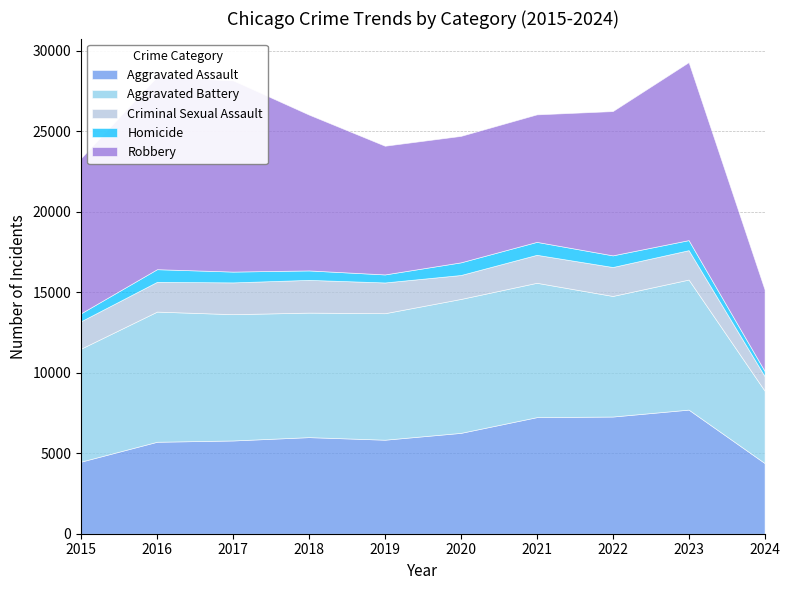

What is the difference between the Aggravated Assault values at 2019 and 2018?

160